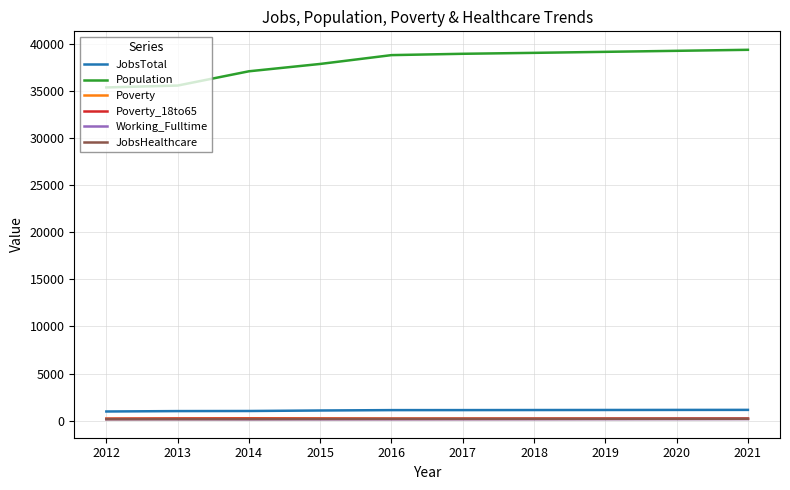

True or false: Working_Fulltime and Poverty_18to65 intersect in this chart.

False